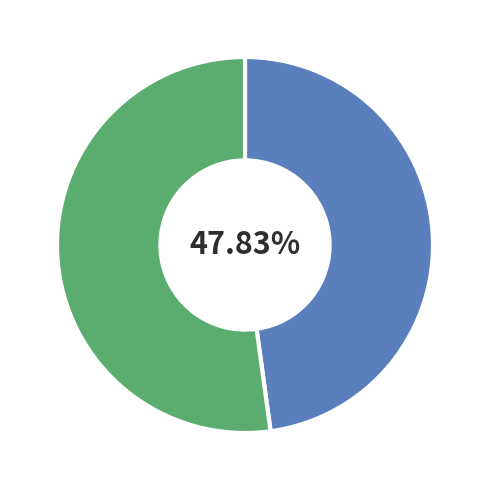

Does any single category account for the majority?

Yes